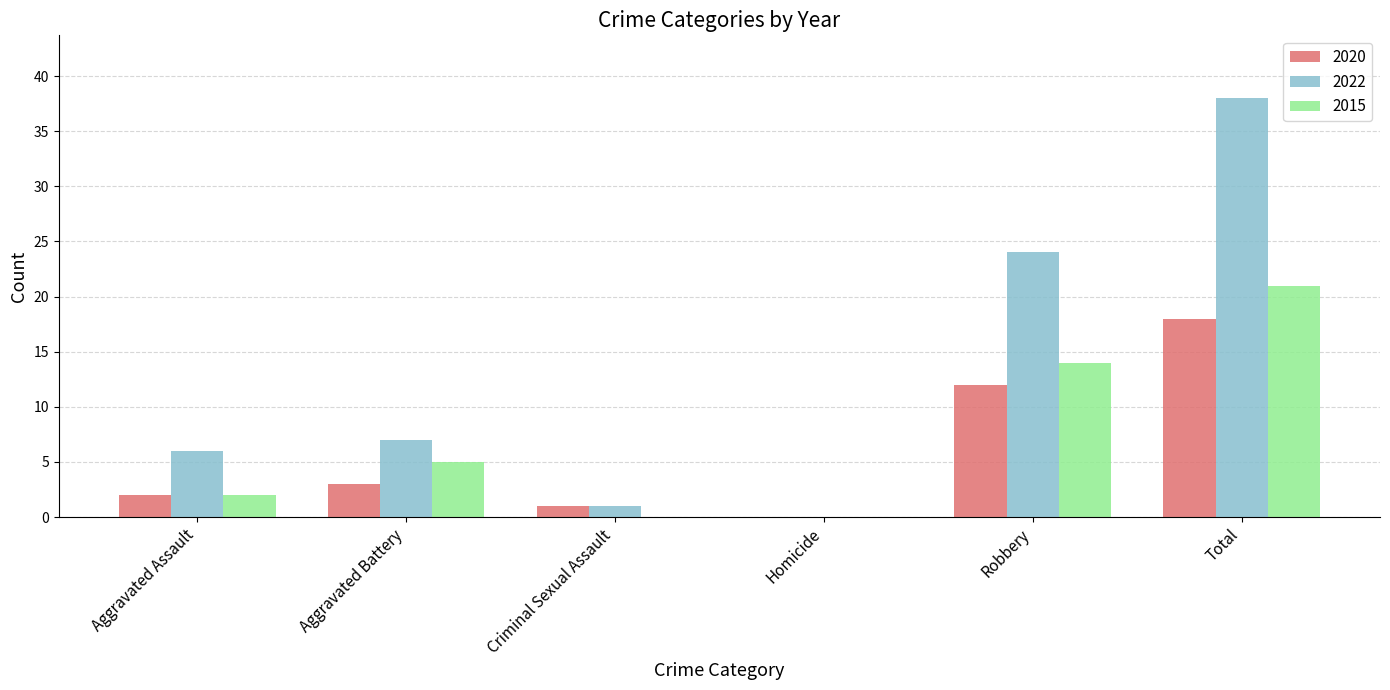

What is the total value across all series at Aggravated Battery?

15